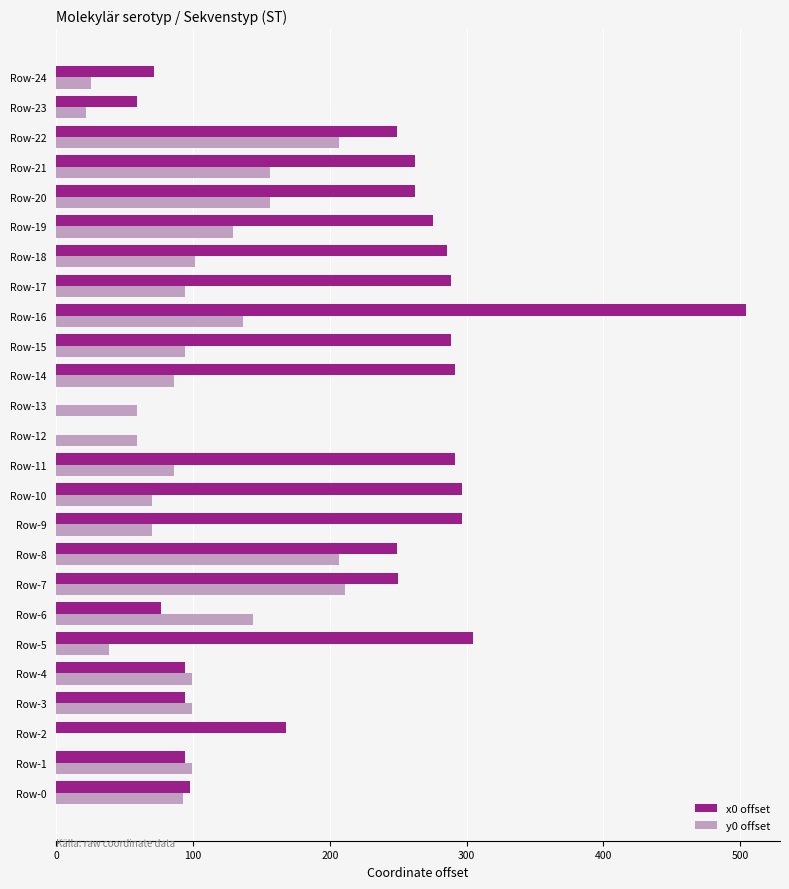

Which label corresponds to the largest value in the chart?

Row-16